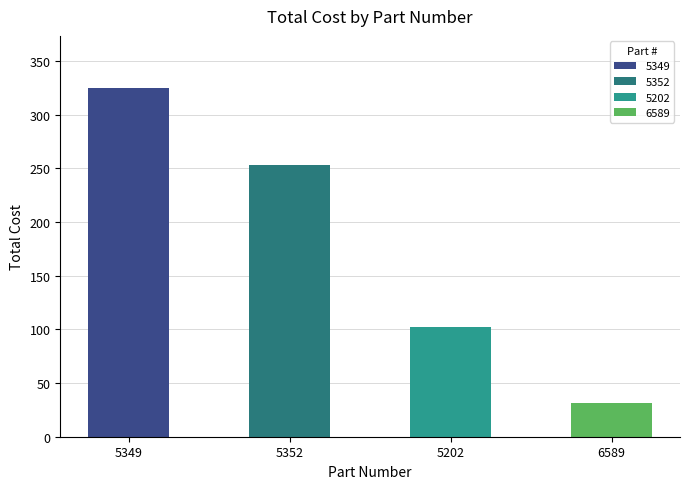

What is the maximum value shown in the chart?

324.8